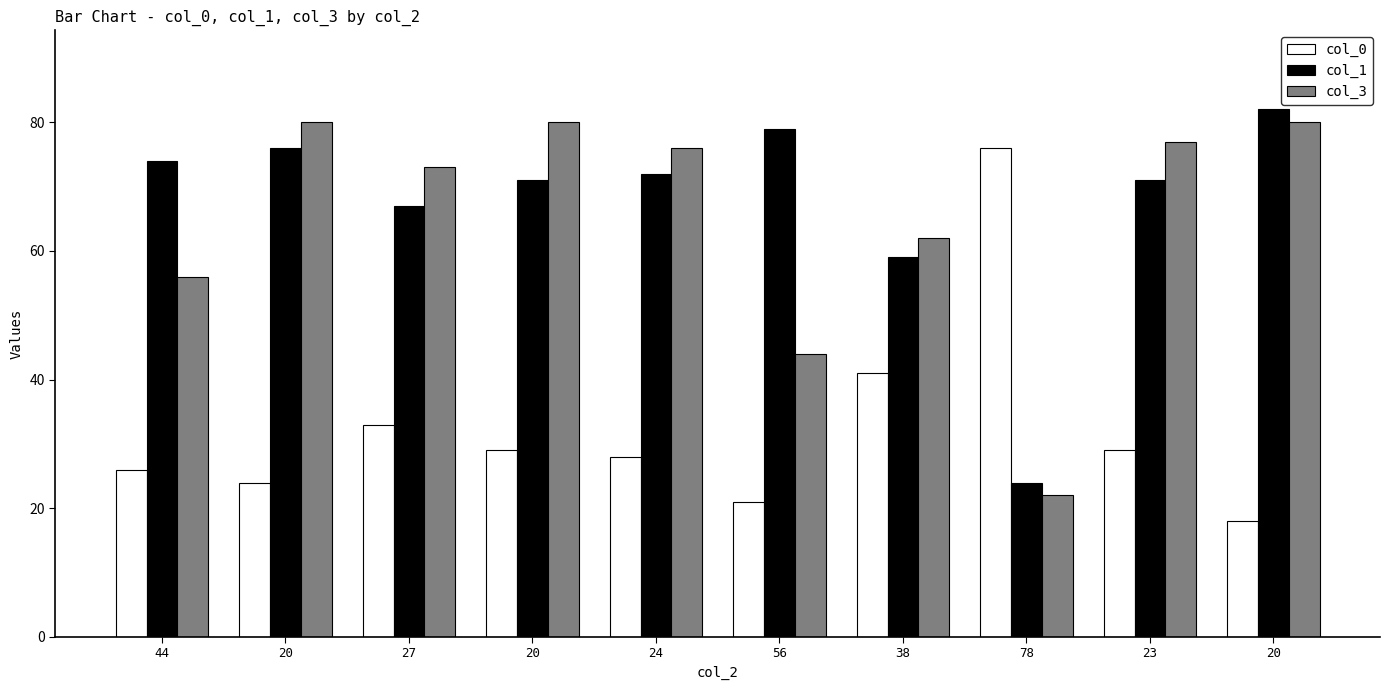

The value of col_3 at 20 is 80. True or false?

True